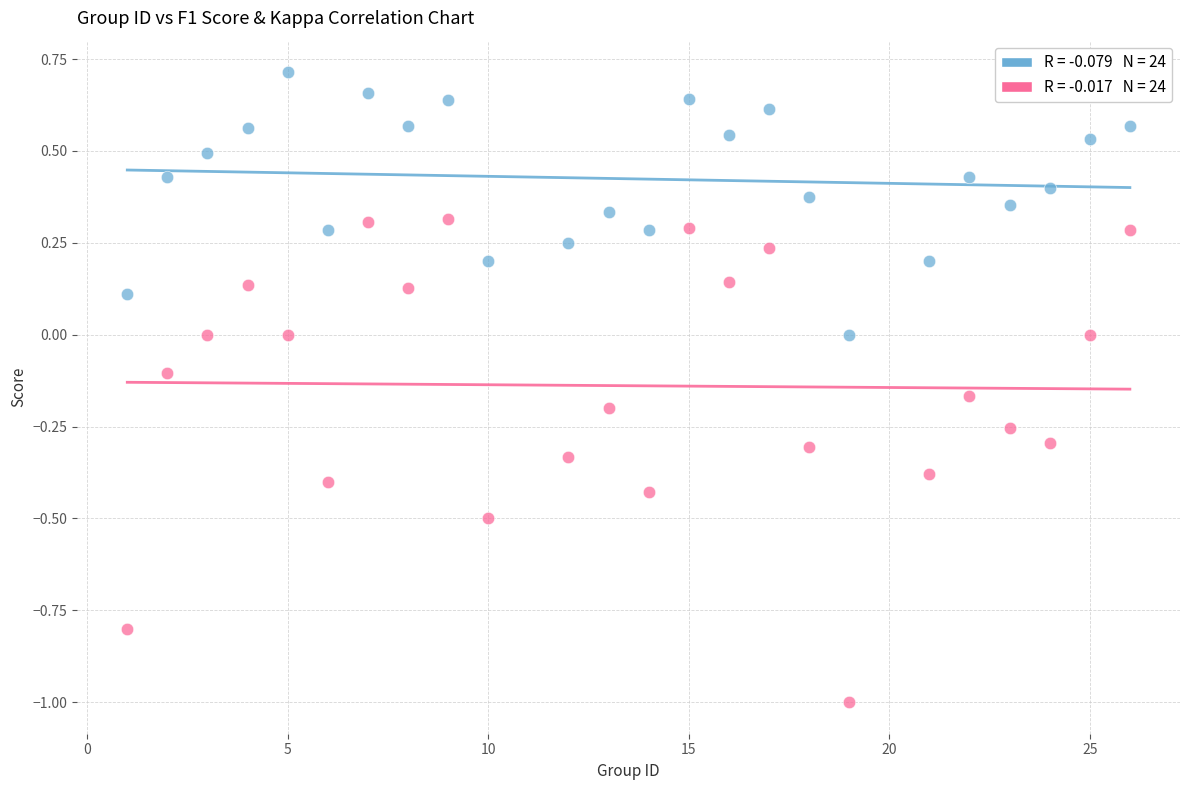

Across all data points, what is the range of Y values (max minus min)?

1.7